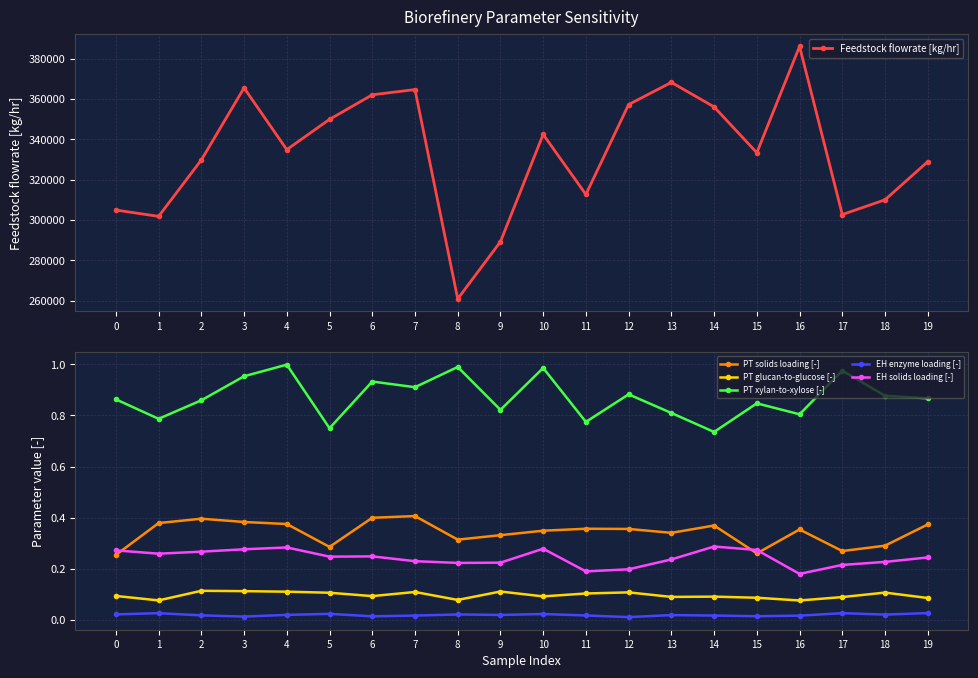

What is the difference between the EH solids loading [-] values at 16 and 13?

0.1